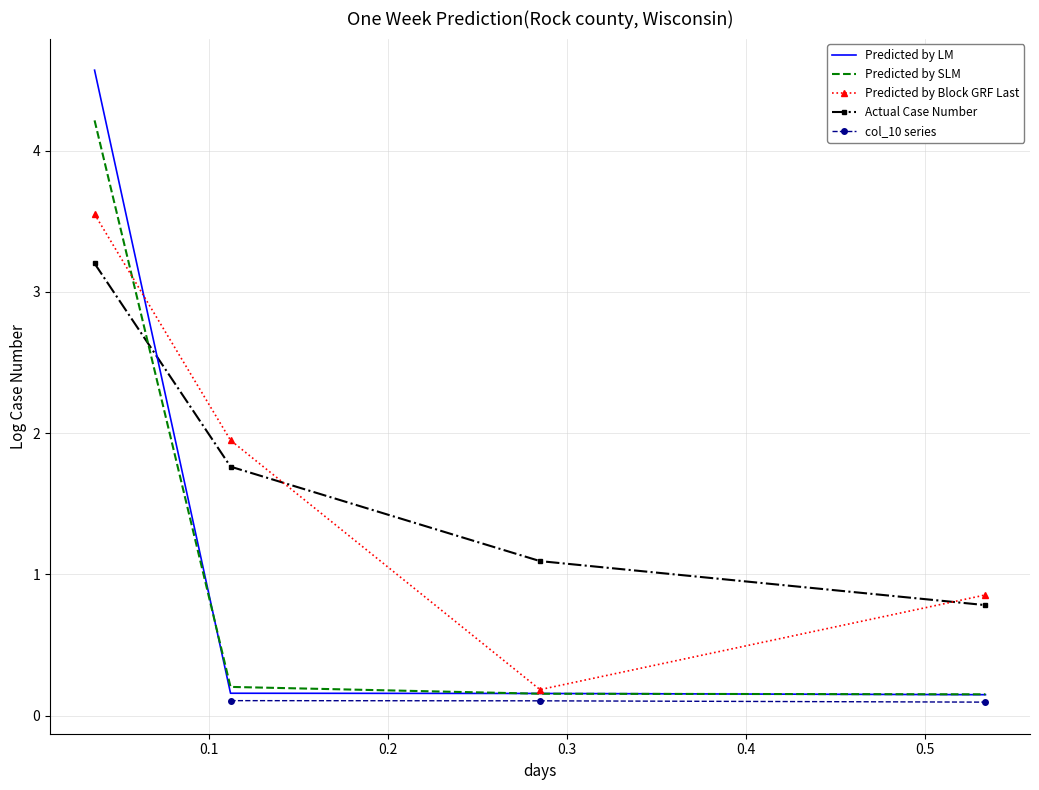

What is the highest value of the Actual Case Number series?

3.2